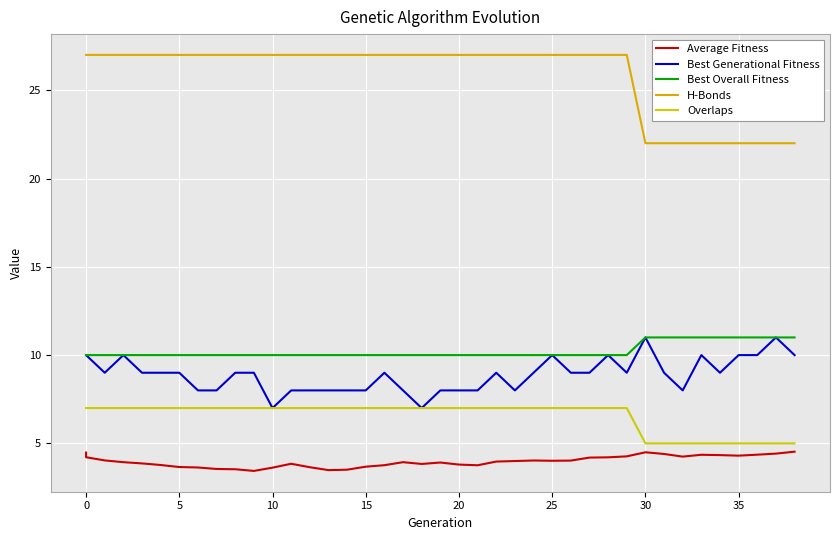

Rank the series by their maximum value, from highest to lowest.

H-Bonds, Best Generational Fitness, Best Overall Fitness, Overlaps, Average Fitness